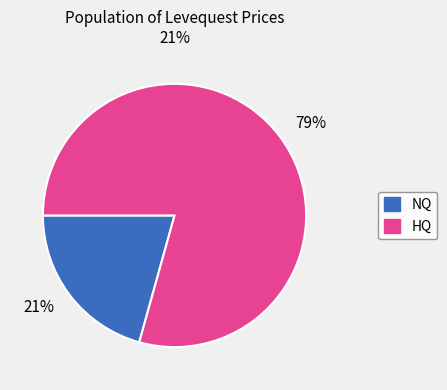

Rank the categories by value from lowest to highest.

21%, 79%